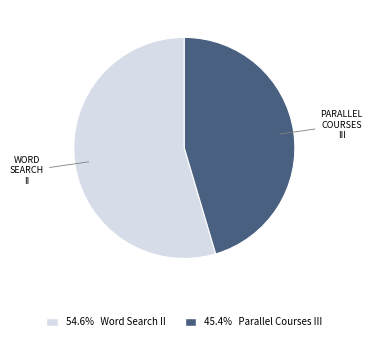

Is there a majority slice in this chart?

Yes